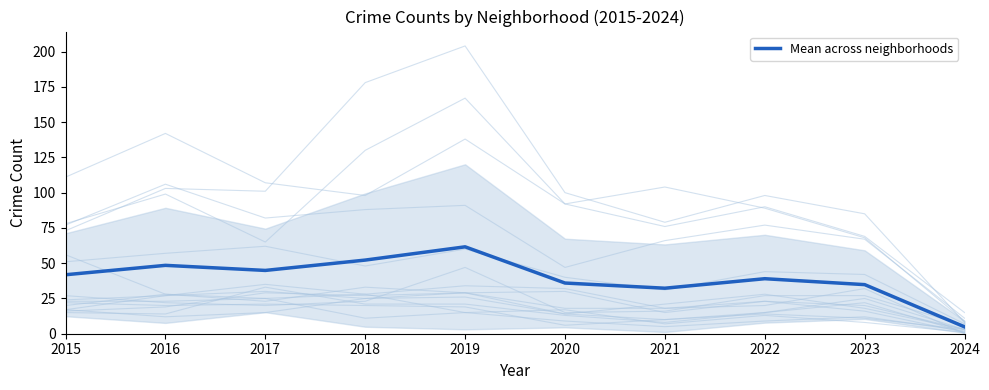

Reading left to right, transcribe all the data shown in this chart.

41.8	48.5	44.9	52.2	61.6	35.9	32.3	39.0	34.8	4.9